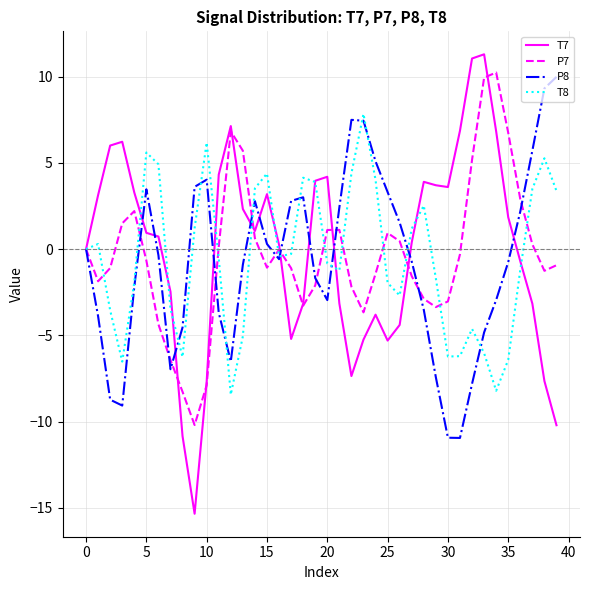

Which series has the largest range (max minus min)?

T7